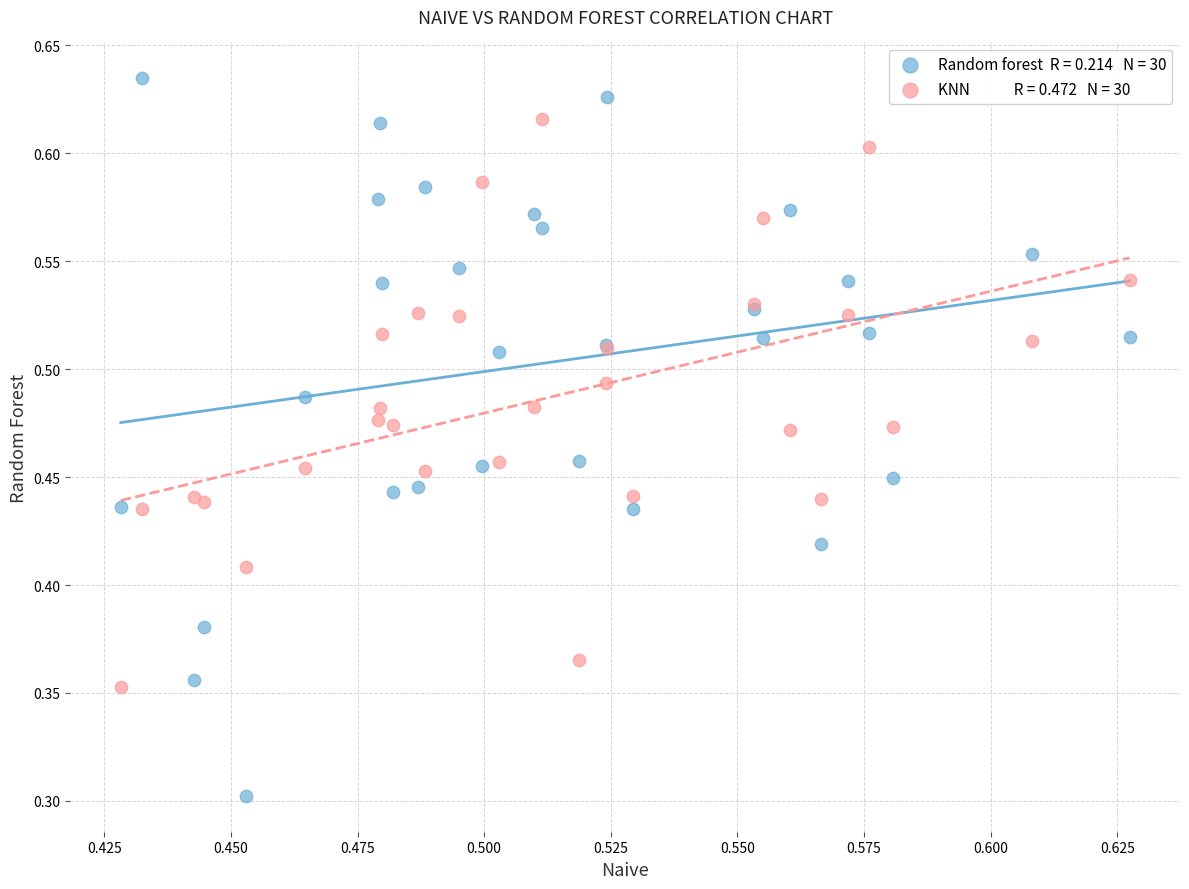

Across all series, what Y value is closest to 0?

0.3